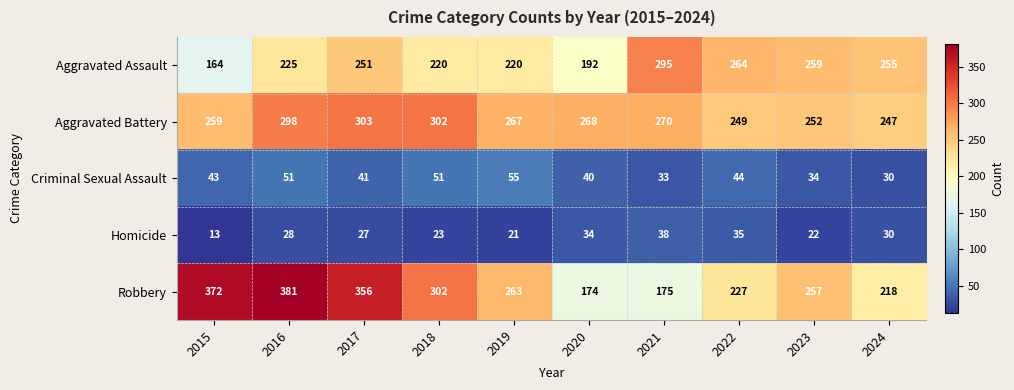

At which category does the chart reach its minimum across all series?

2015